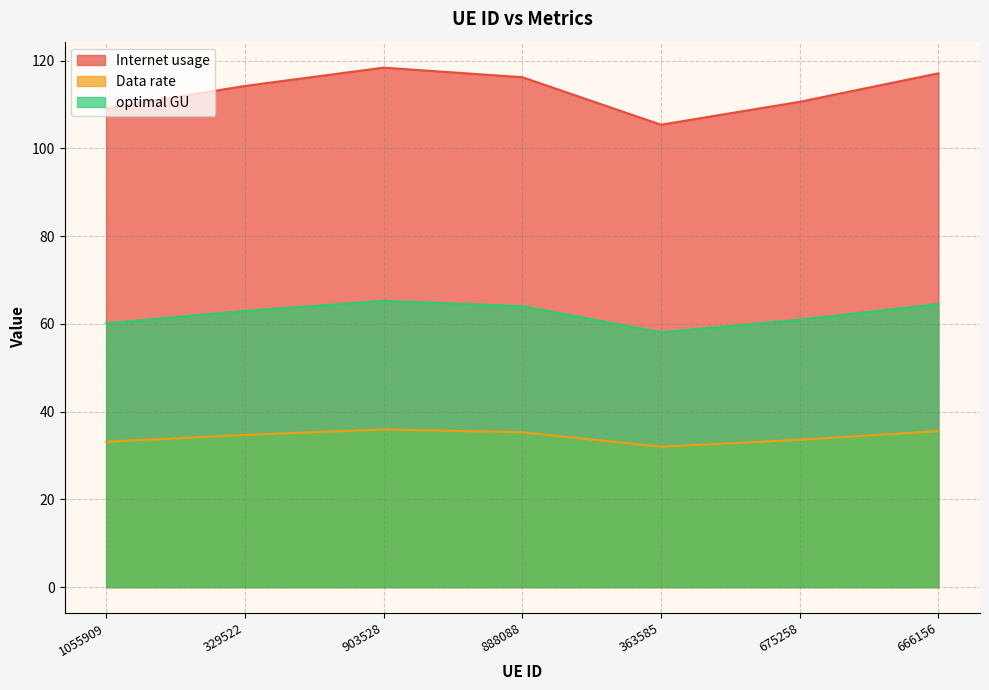

What is the average value of the optimal GU series?

62.3